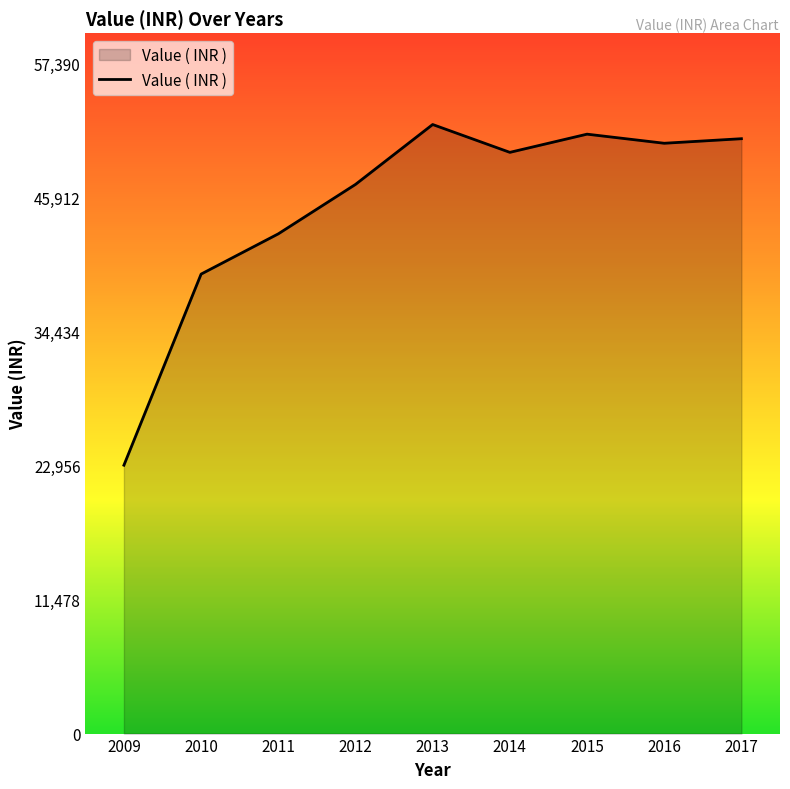

What is the approximate value at 2017?

50957.5